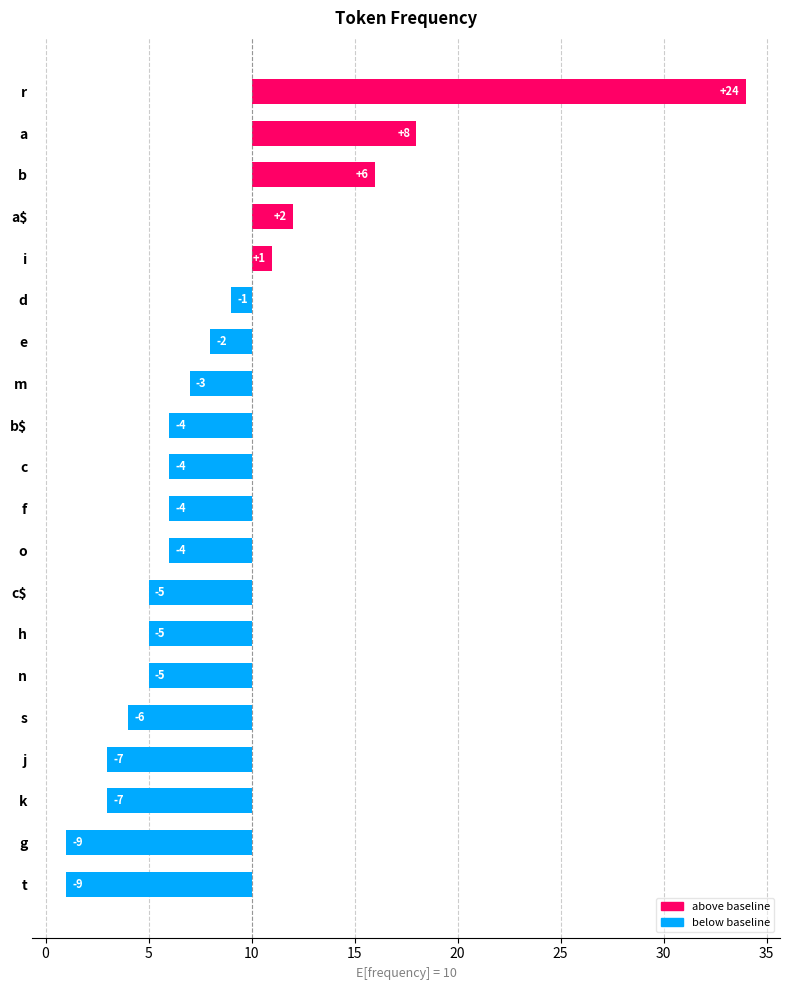

How many negative values are there?

15